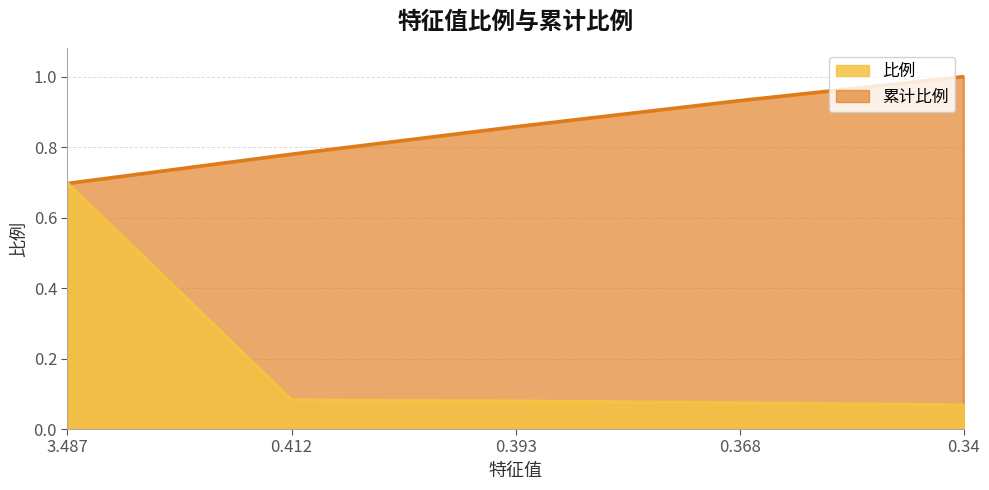

Where is 累计比例 nearest to the value 0?

3.487